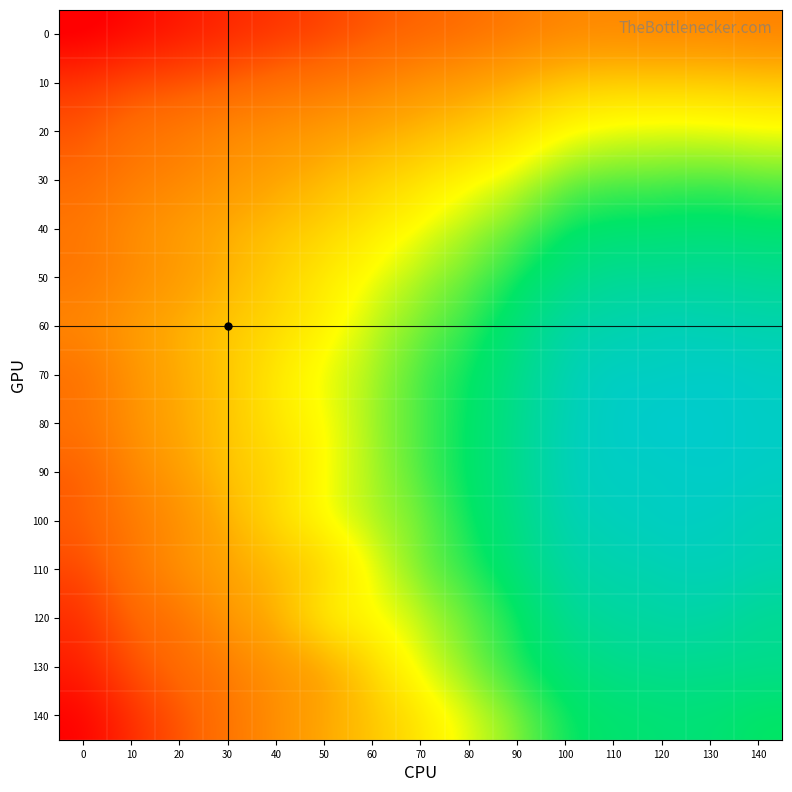

How many data points does each series have?

15